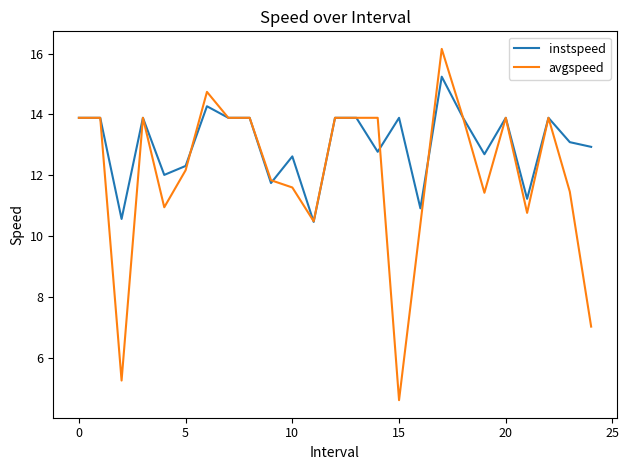

At how many categories does at least one series exceed 13?

15